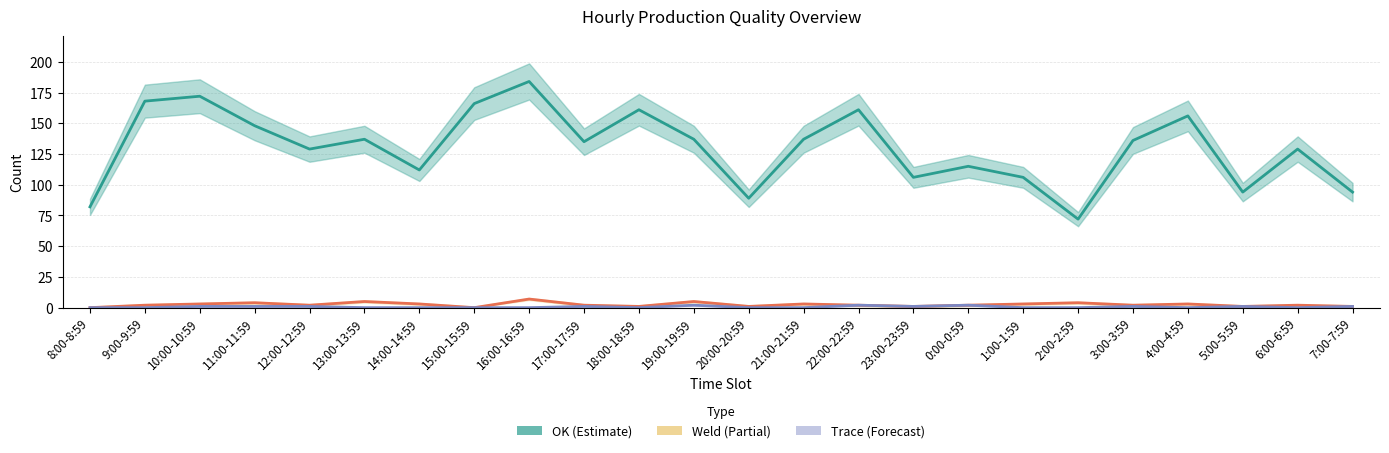

How many positive values does the Trace (Forecast) series have?

11